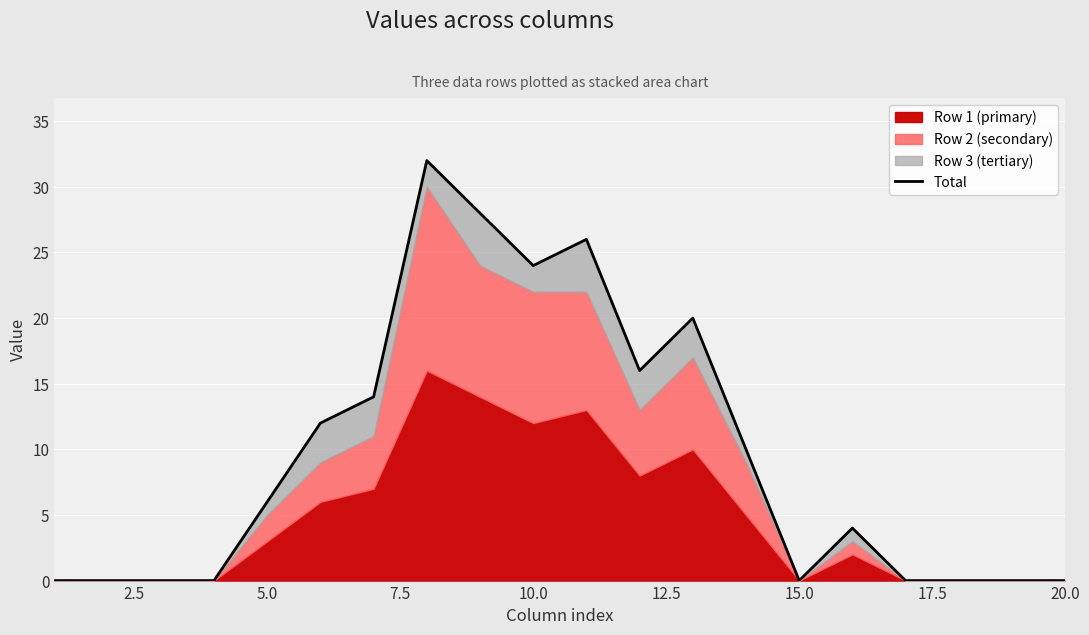

What is the value of the 12th point from the left?

16